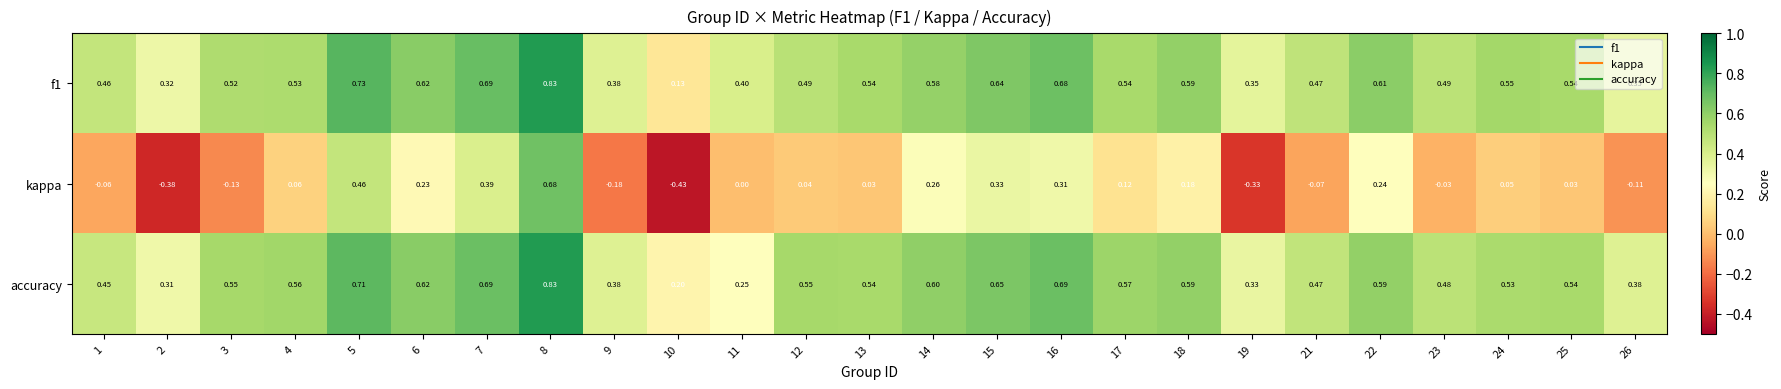

What is the total value across all series at 13?

1.1